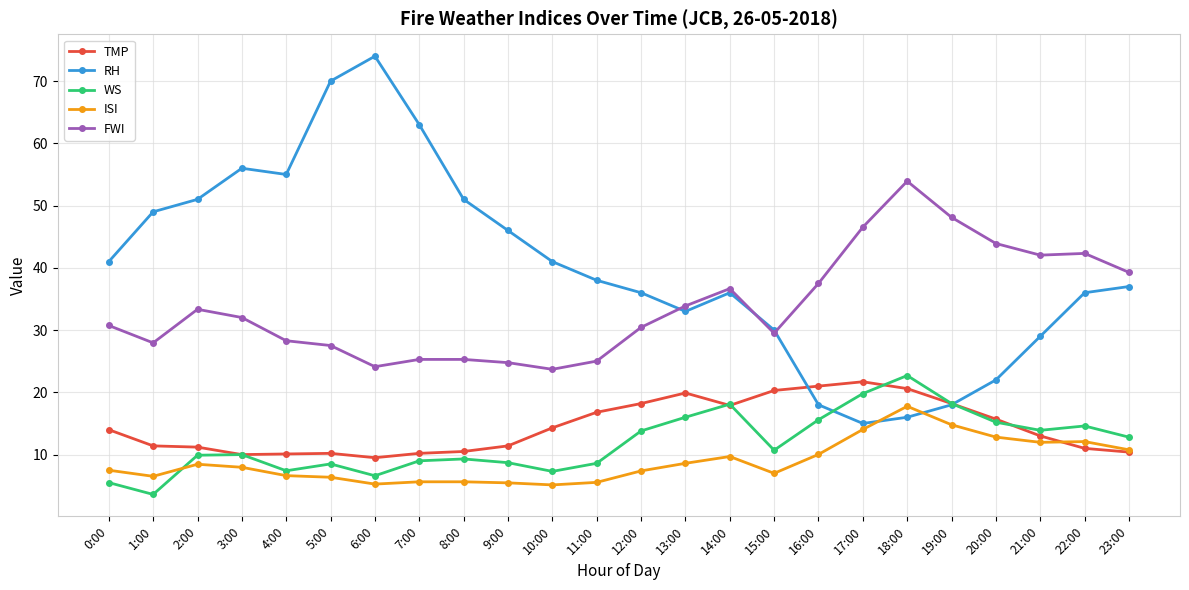

Which category has the lowest value across all series?

1:00